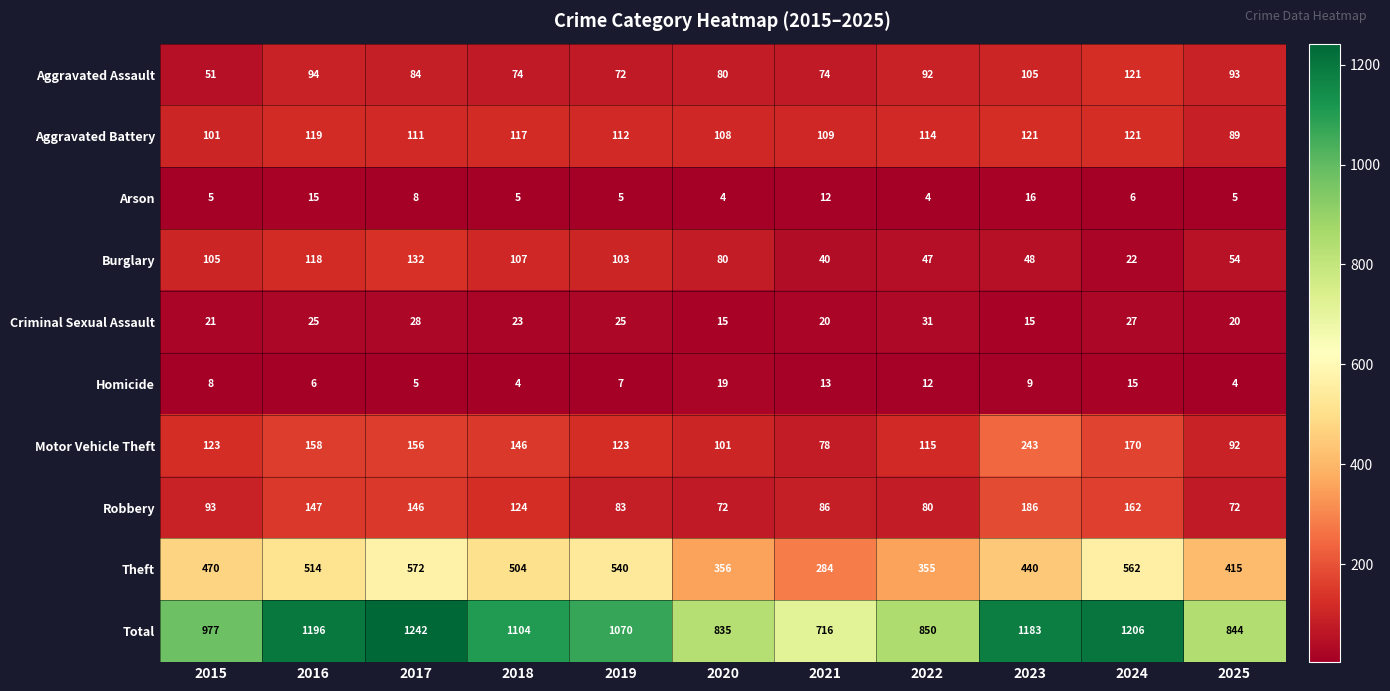

At which category is the sum across all series the highest?

2017